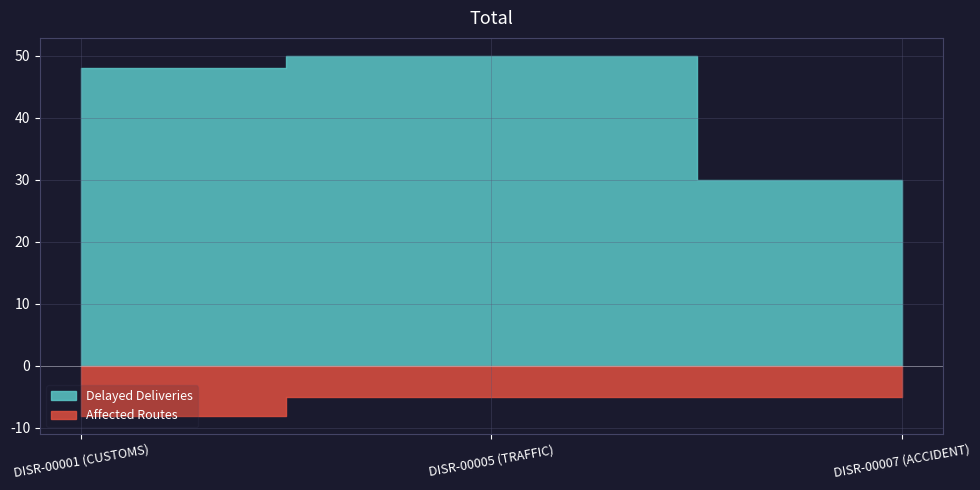

What is the difference between the maximum and minimum values in the Affected Routes series?

3